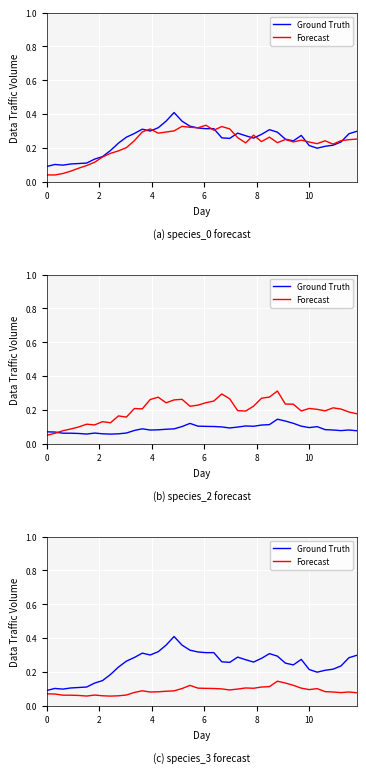

Rank the series by their maximum value, from highest to lowest.

Ground Truth, Forecast